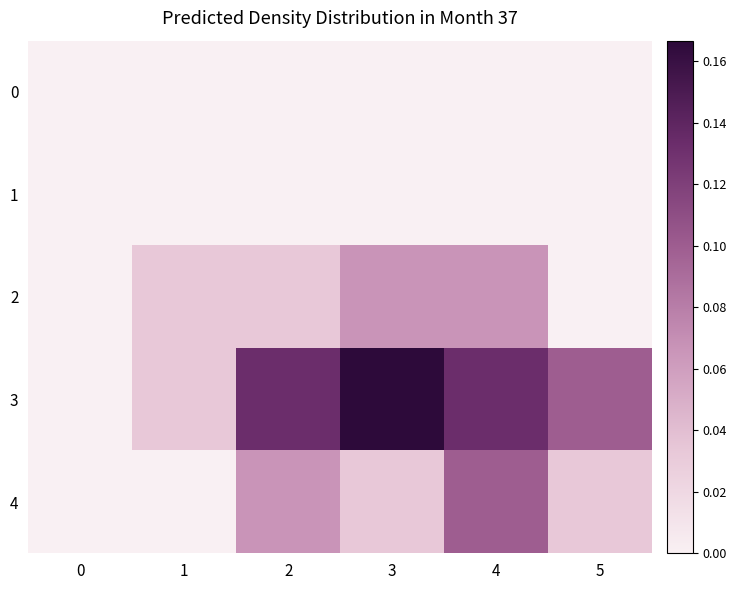

Which series has the largest total across all categories?

3